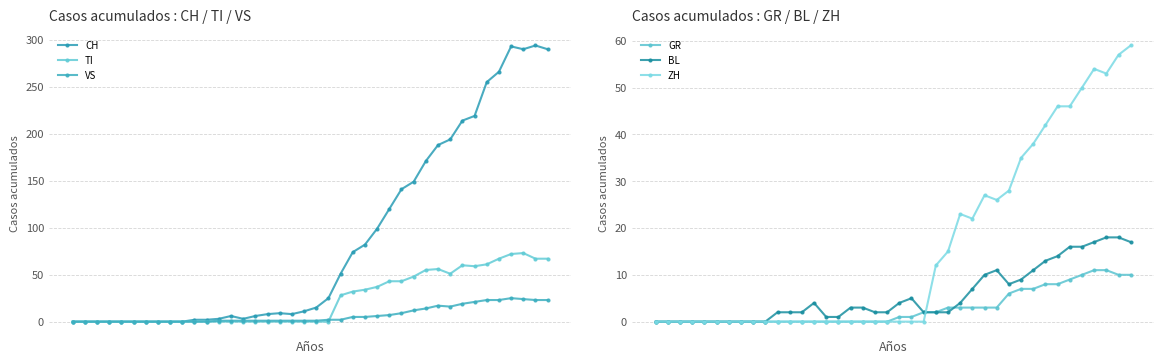

What is the highest value of the ZH series?

59